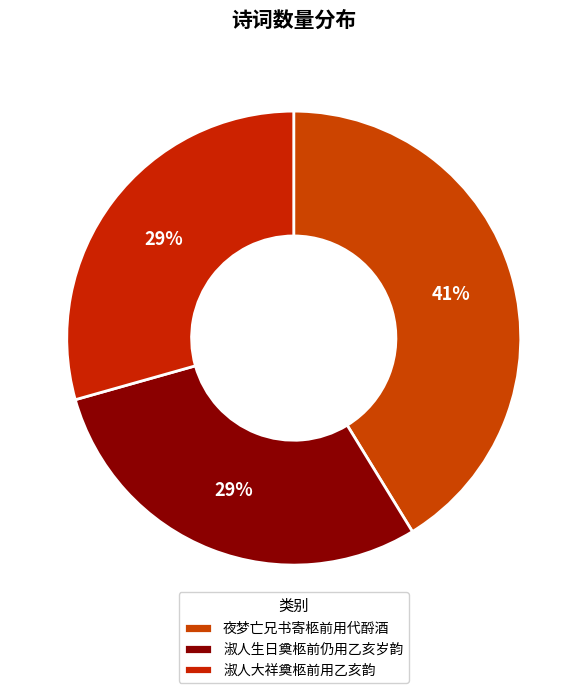

Does any single category account for the majority?

No